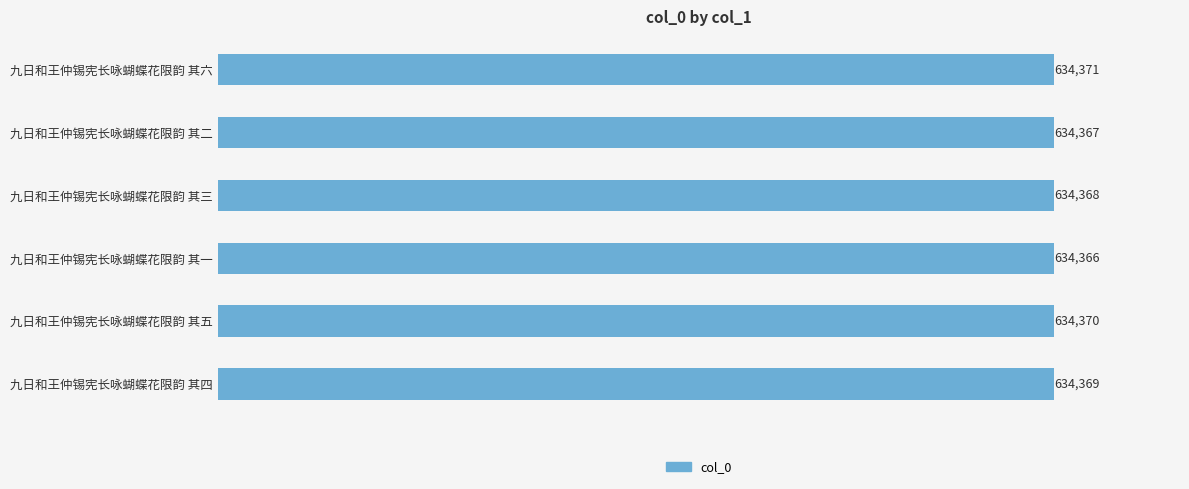

Reading top to bottom, transcribe all the data shown in this chart.

九日和王仲锡宪长咏蝴蝶花限韵 其六=634371	九日和王仲锡宪长咏蝴蝶花限韵 其二=634367	九日和王仲锡宪长咏蝴蝶花限韵 其三=634368	九日和王仲锡宪长咏蝴蝶花限韵 其一=634366	九日和王仲锡宪长咏蝴蝶花限韵 其五=634370	九日和王仲锡宪长咏蝴蝶花限韵 其四=634369